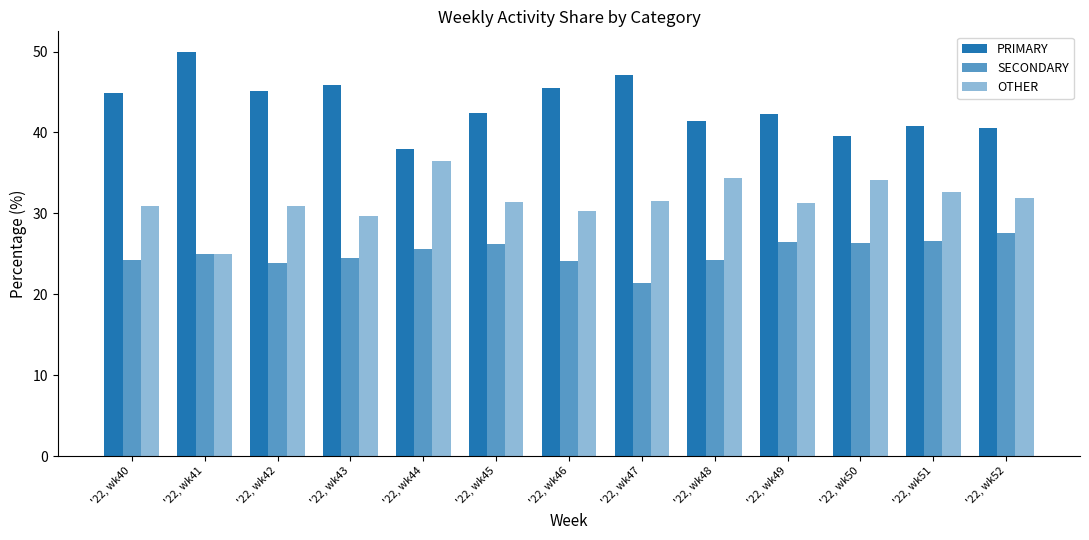

The value of OTHER at '22, wk43 is 43.8. True or false?

False